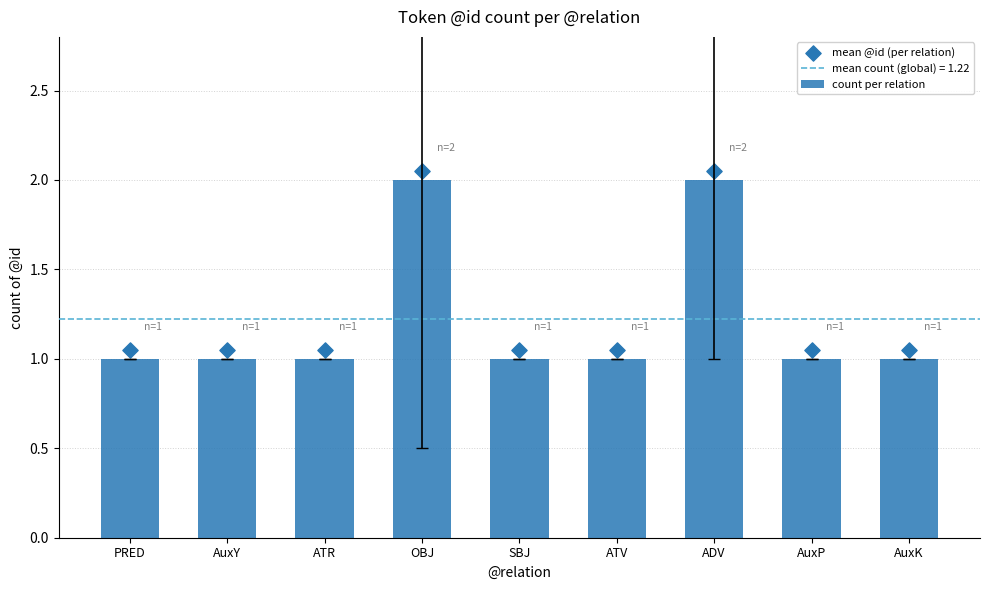

What is the total value across all series at PRED?

2.0